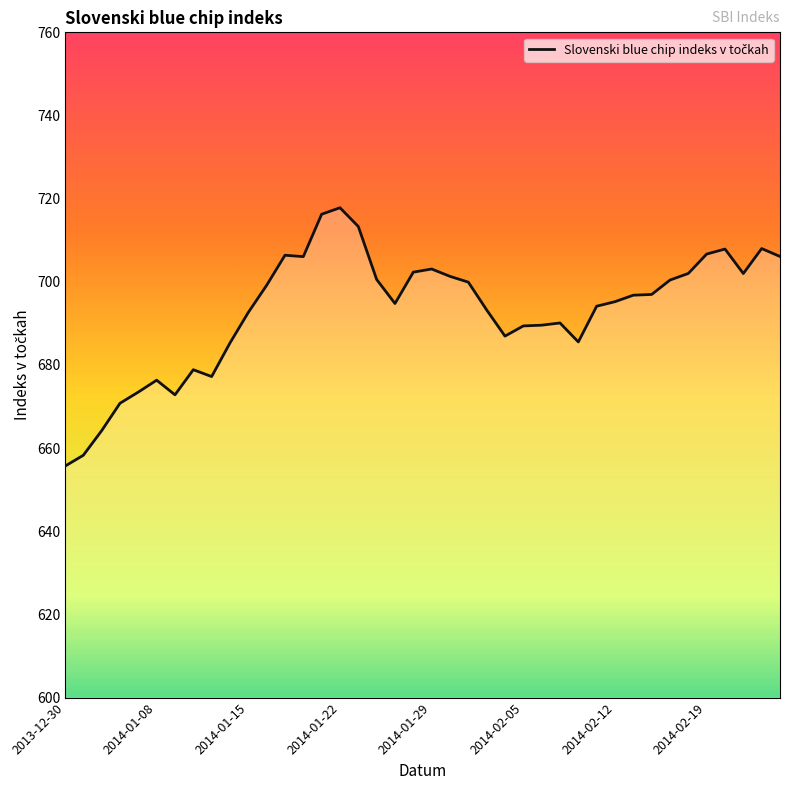

What is the approximate value at 38?

708.0